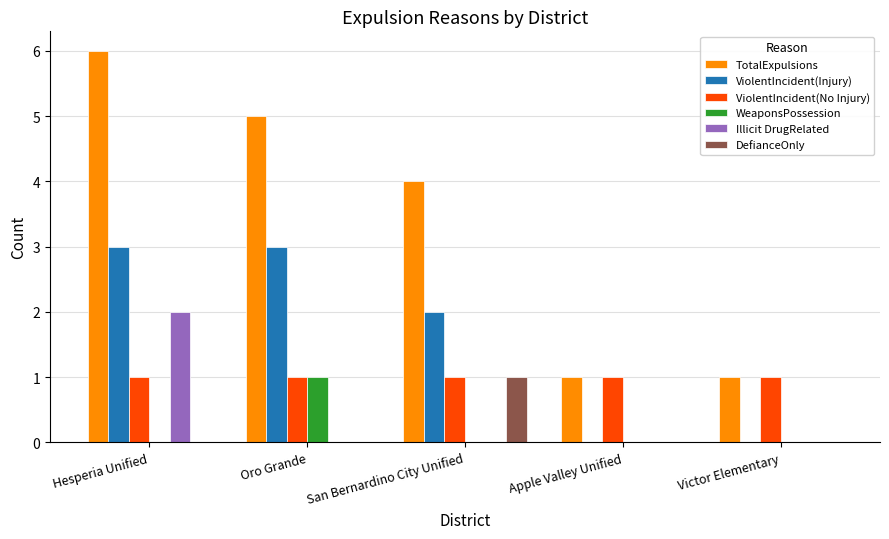

Which series changed the most between Hesperia Unified and Victor Elementary?

TotalExpulsions